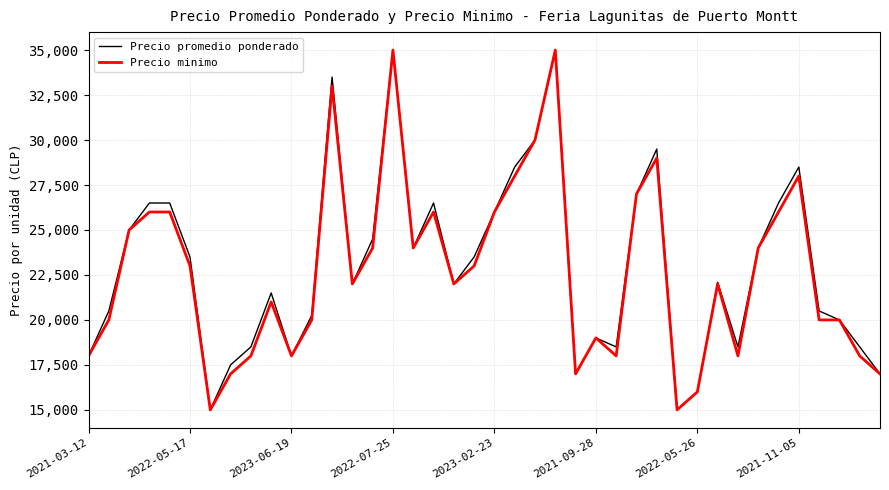

What is the greatest value displayed?

35000